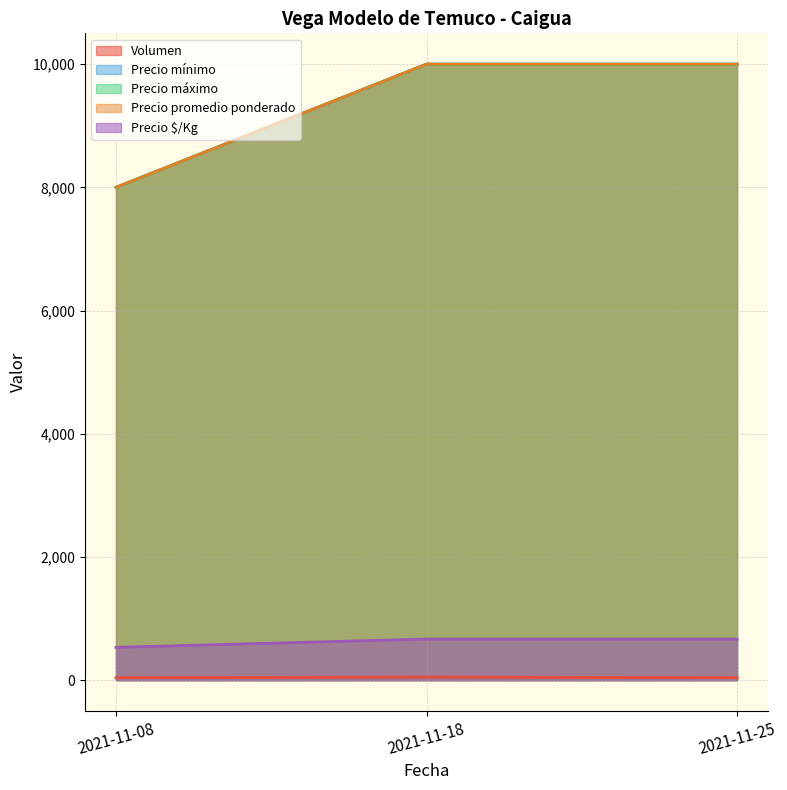

How many data points in Precio mínimo are less than 10000?

1